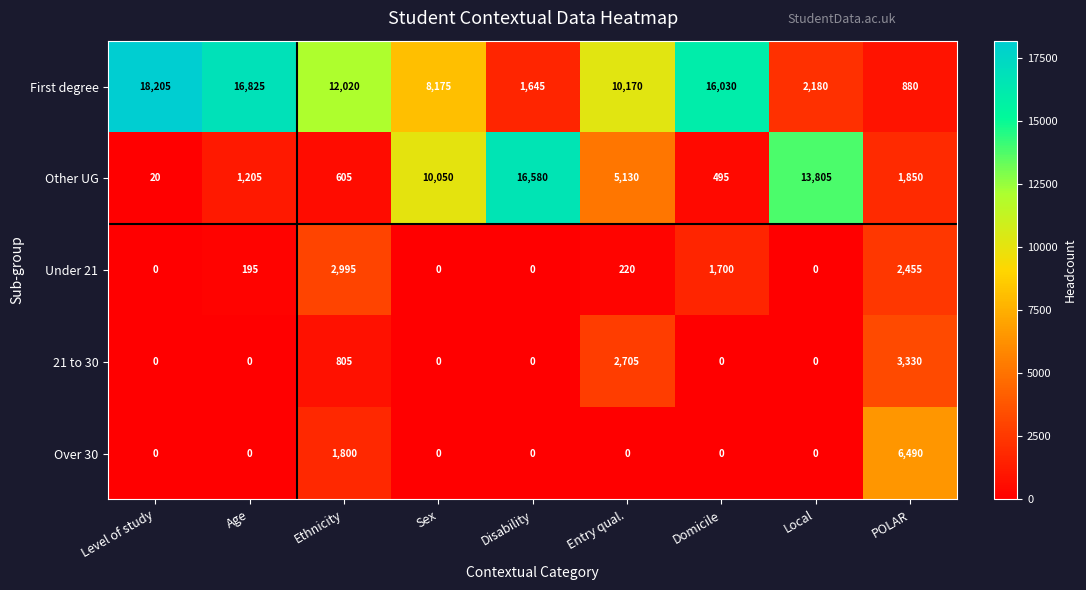

What is the sum of all Over 30 values?

8290